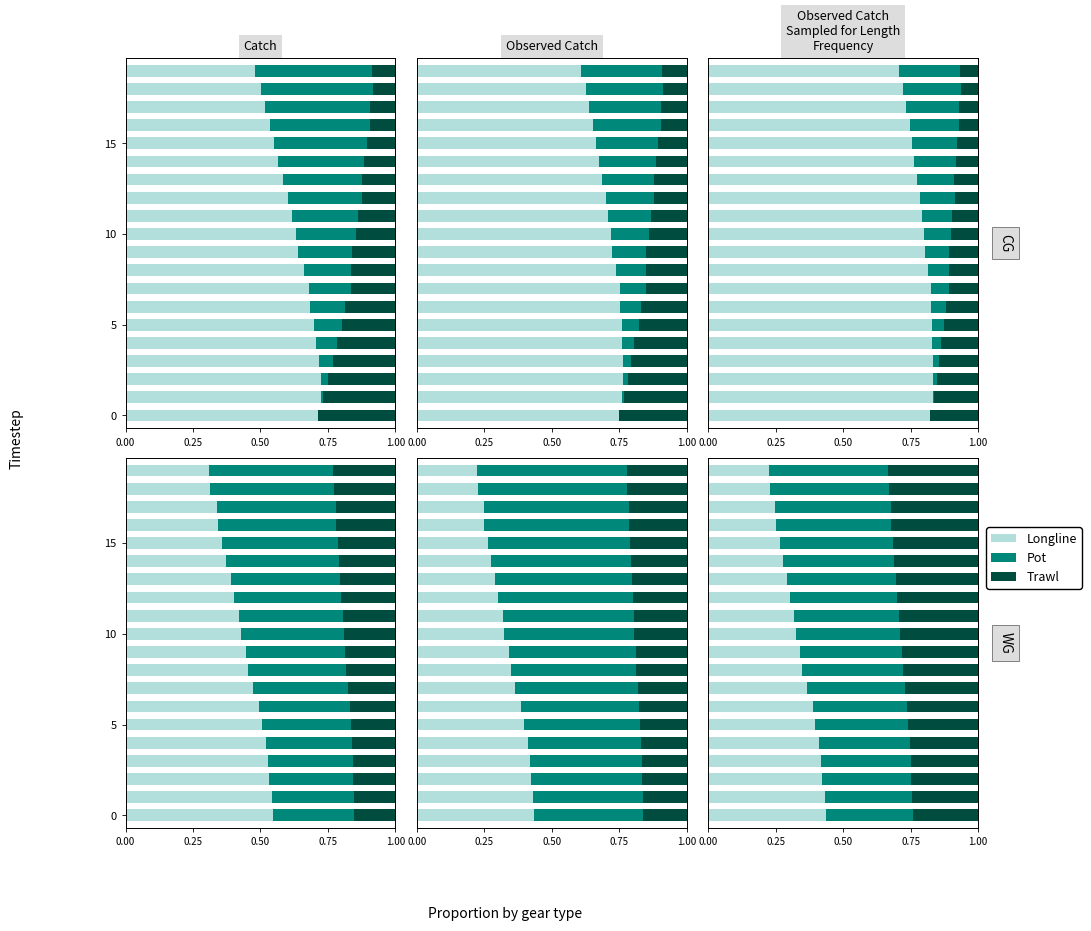

Which series has the widest spread of values?

Longline